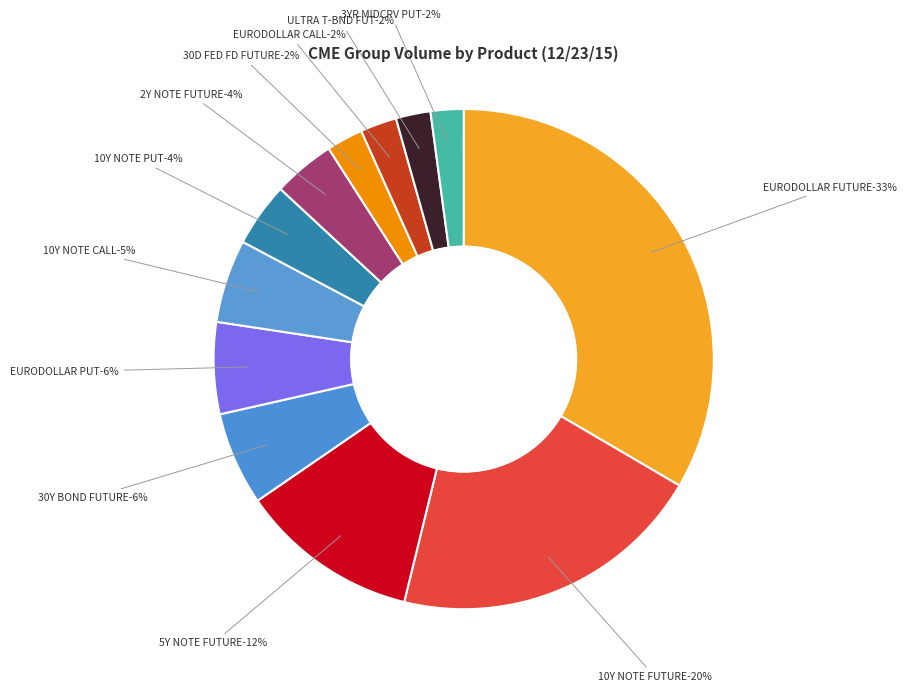

The EURODOLLAR FUTURE slice represents 27% of the pie. True or false?

False